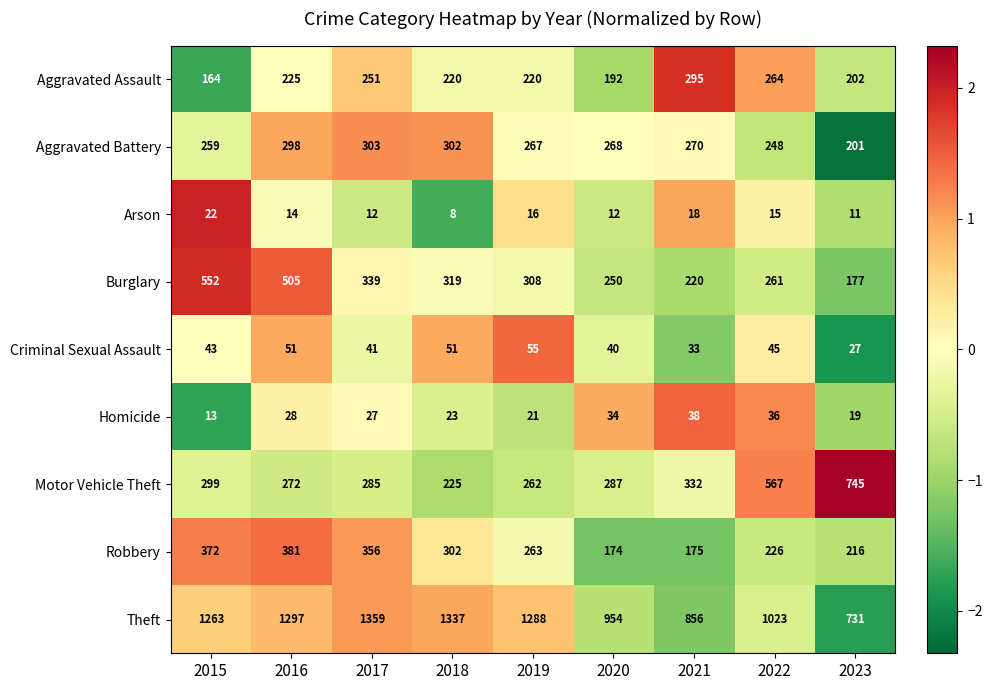

What is the total value across all series at 2016?

3071